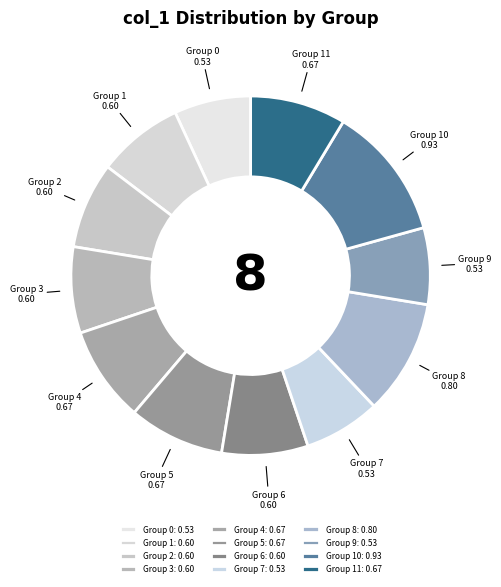

Rank the categories by value from highest to lowest.

10, 8, 4, 5, 11, 1, 2, 3, 6, 0, 7, 9